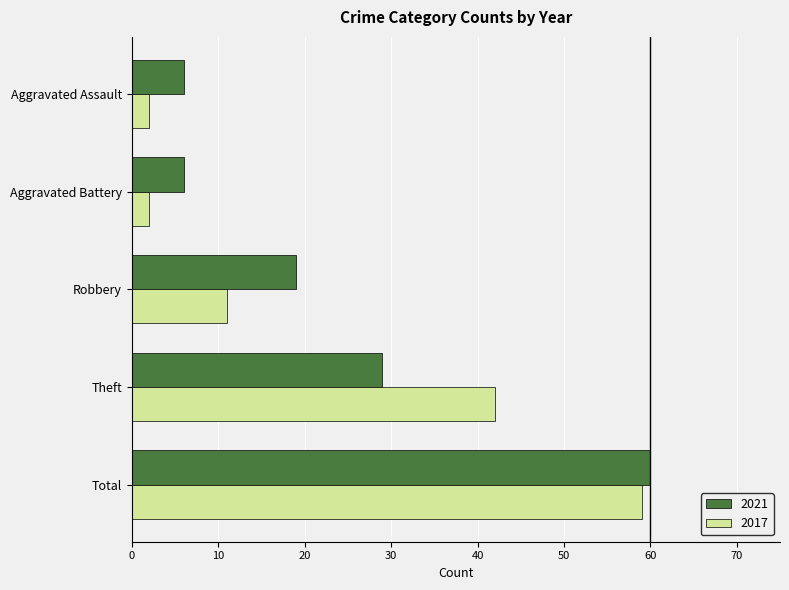

The value of 2017 at Theft is 25. True or false?

False